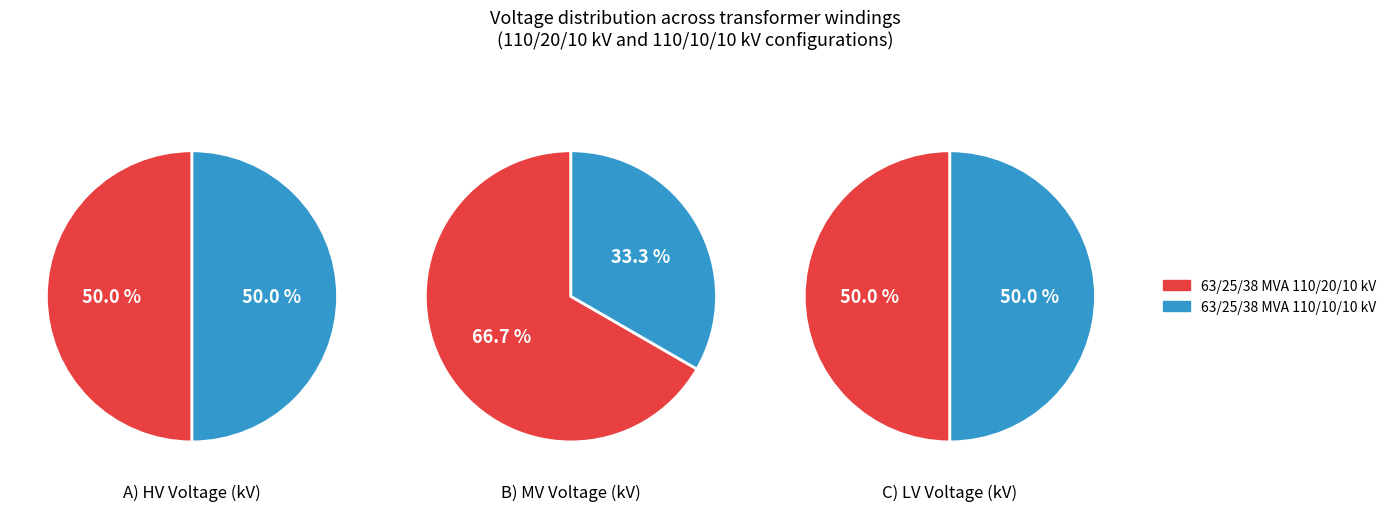

To the nearest percent, what is the average slice percentage?

50%